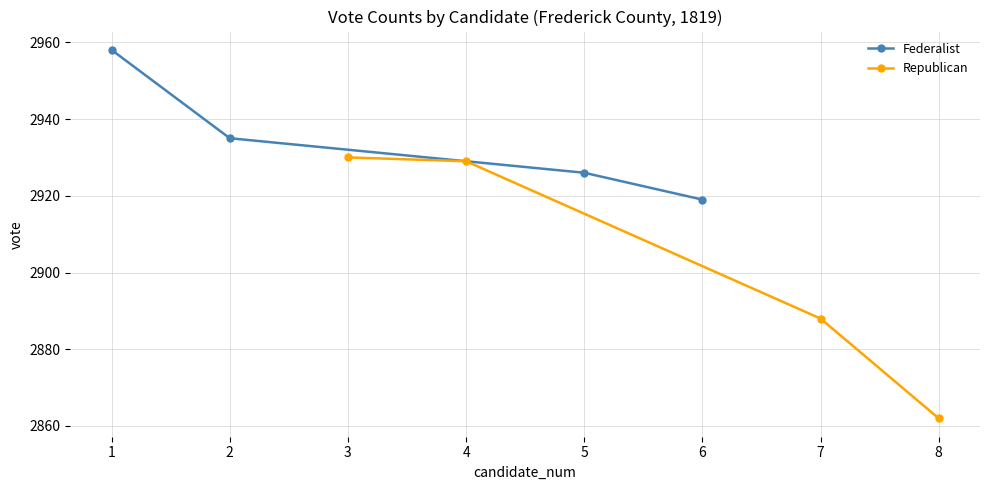

Is this an area chart (filled region under the line)?

No